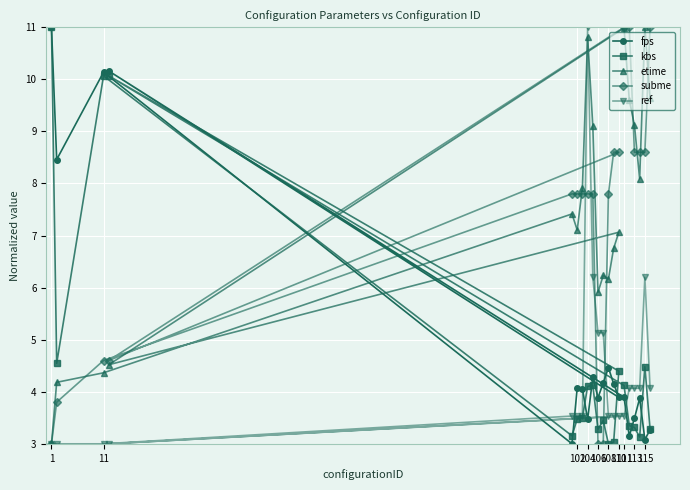

Reading left to right, extract all data points from this chart.

fps: 11.0	8.5	10.1	3.0	4.1	4.1	3.5	4.3	3.9	4.2	4.5	4.2	3.9	10.2	3.9	3.1	3.5	3.9	3.1	3.3
kbs: 11.0	4.5	10.1	3.2	3.5	3.5	4.1	4.1	3.3	3.4	3.0	3.0	4.4	10.1	4.1	3.4	3.3	3.1	4.5	3.3
etime: 3.0	4.2	4.4	7.4	7.1	7.9	10.8	9.1	5.9	6.2	6.2	6.8	7.1	4.5	11.0	9.6	9.1	8.1	11.0	9.6
subme: 3.0	3.8	4.6	7.8	7.8	7.8	7.8	7.8	3.0	3.0	7.8	8.6	8.6	4.6	11.0	11.0	8.6	8.6	8.6	11.0
ref: 3.0	3.0	3.0	3.5	3.5	3.5	11.0	6.2	5.1	5.1	3.5	3.5	3.5	3.0	3.5	4.1	4.1	4.1	6.2	4.1